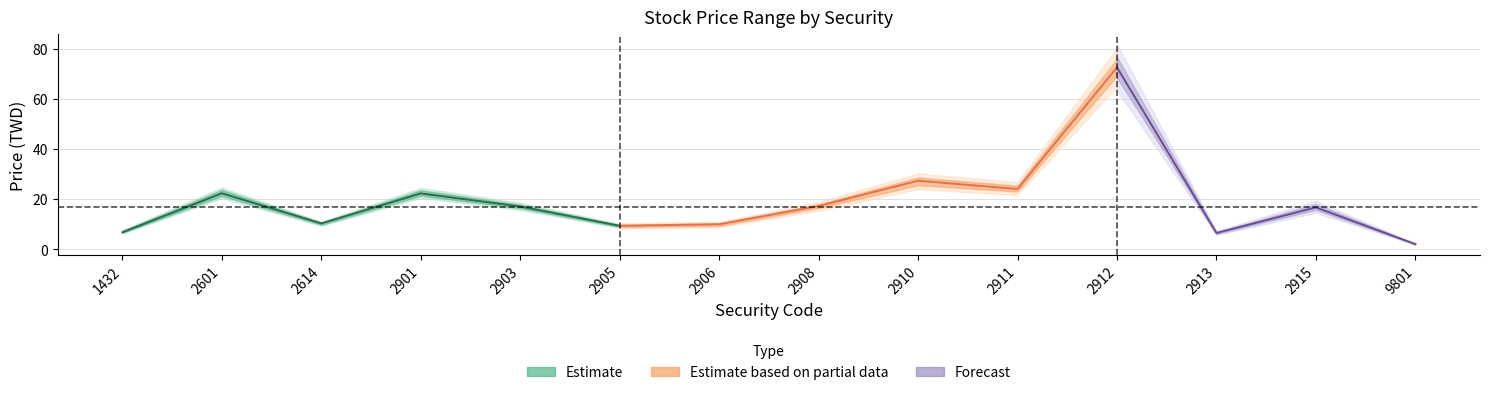

True or false: Low has more than 0 interior local peaks.

True